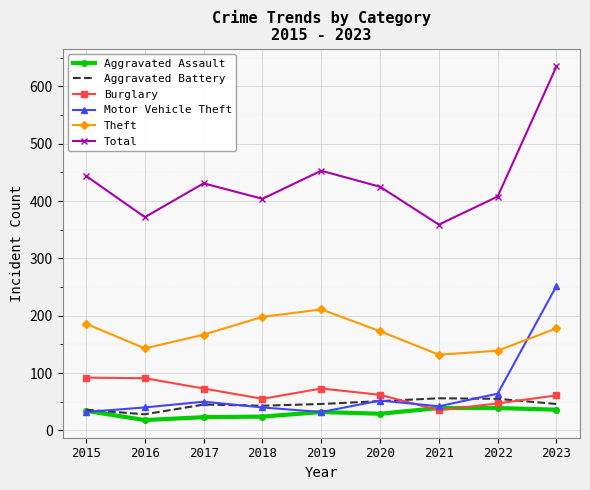

The Theft series shows 94 at 2015. True or false?

False